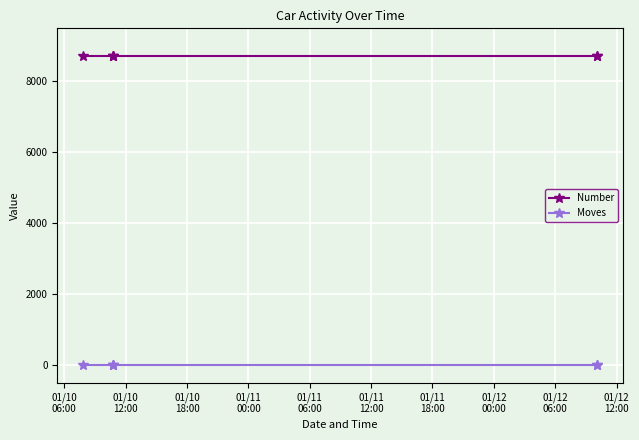

How many data points does each series have?

6